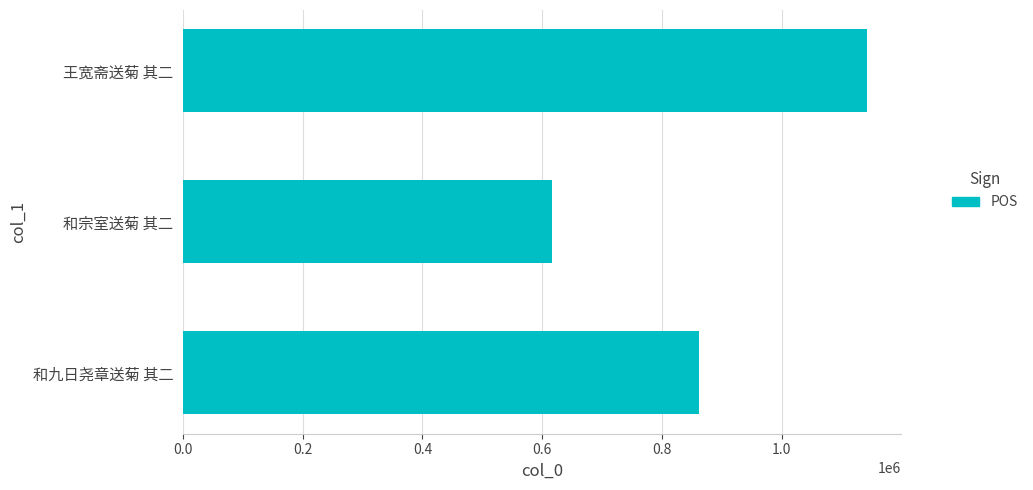

Reading top to bottom, extract all data points from this chart.

1141874	616883	861061